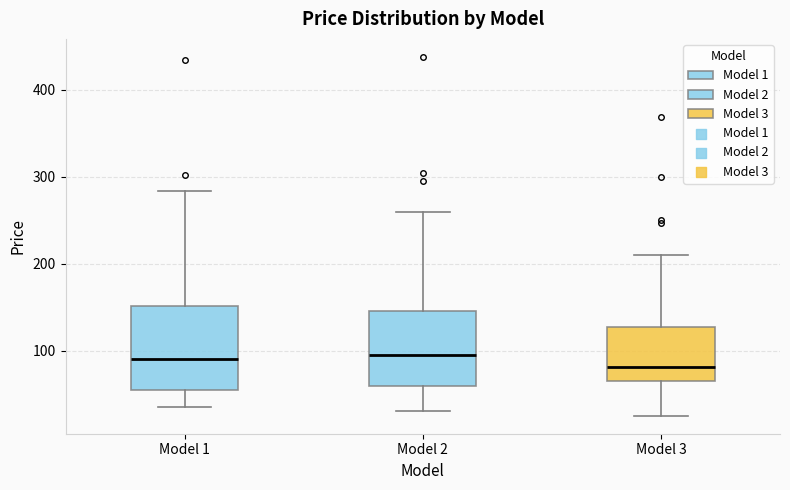

Reading left to right, read every box against the y-axis: the position of its median line, the range the box covers, and the ends of its whiskers. The values are not printed on the chart, so give them approximately, as read against the axis.

Model 1: median 90, box 60 to 150, whiskers 40 to 280
Model 2: median 100, box 60 to 150, whiskers 30 to 260
Model 3: median 80, box 70 to 130, whiskers 30 to 210